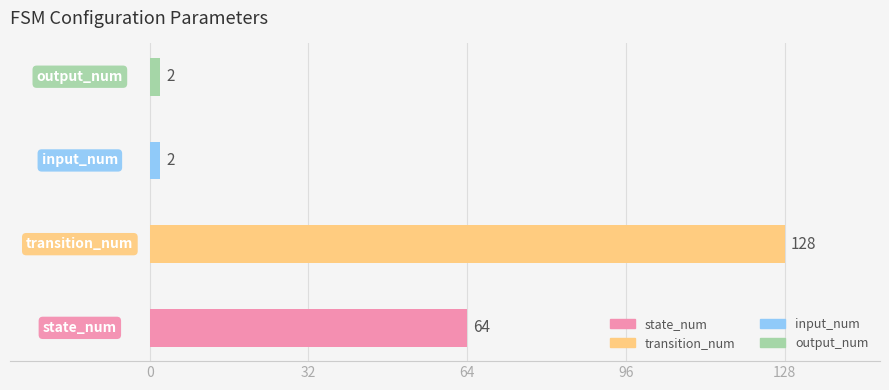

Reading bottom to top, transcribe all the data shown in this chart.

64	128	2	2